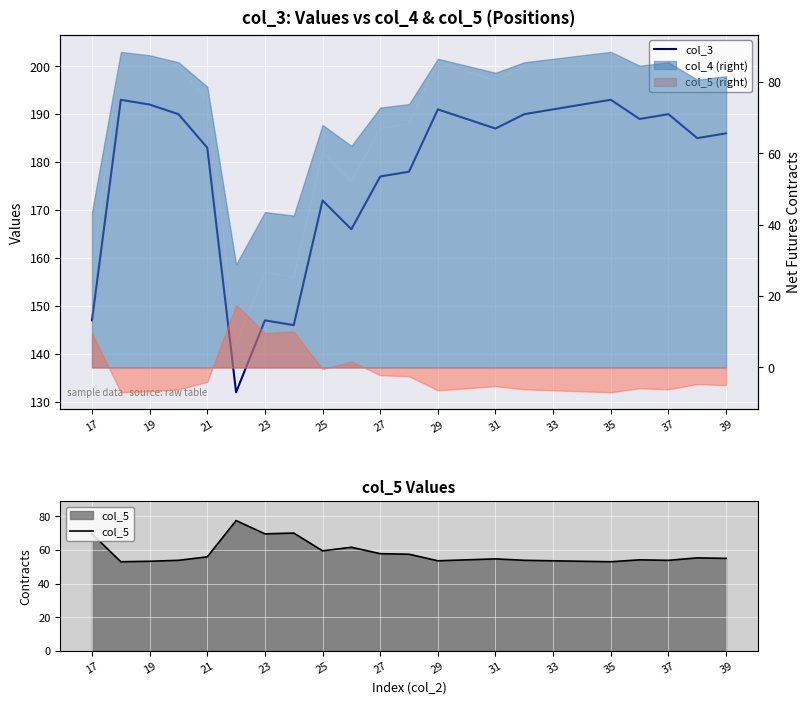

True or false: col_5 has a value of 23.4 at 29.

False